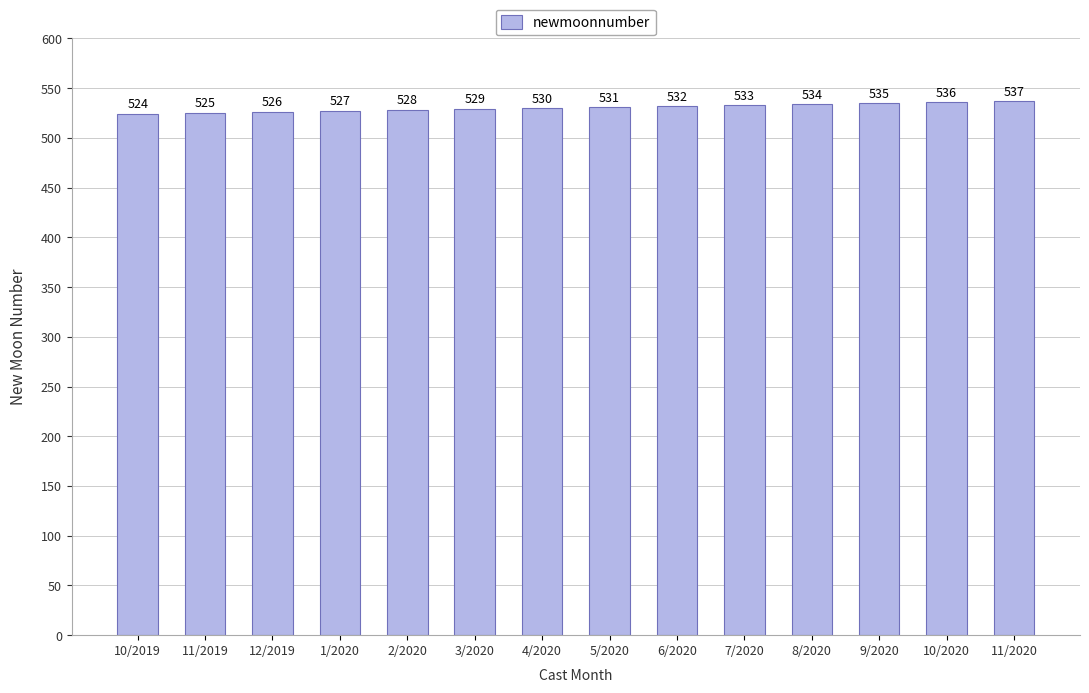

What is the change in value from 12/2019 to 5/2020?

+5